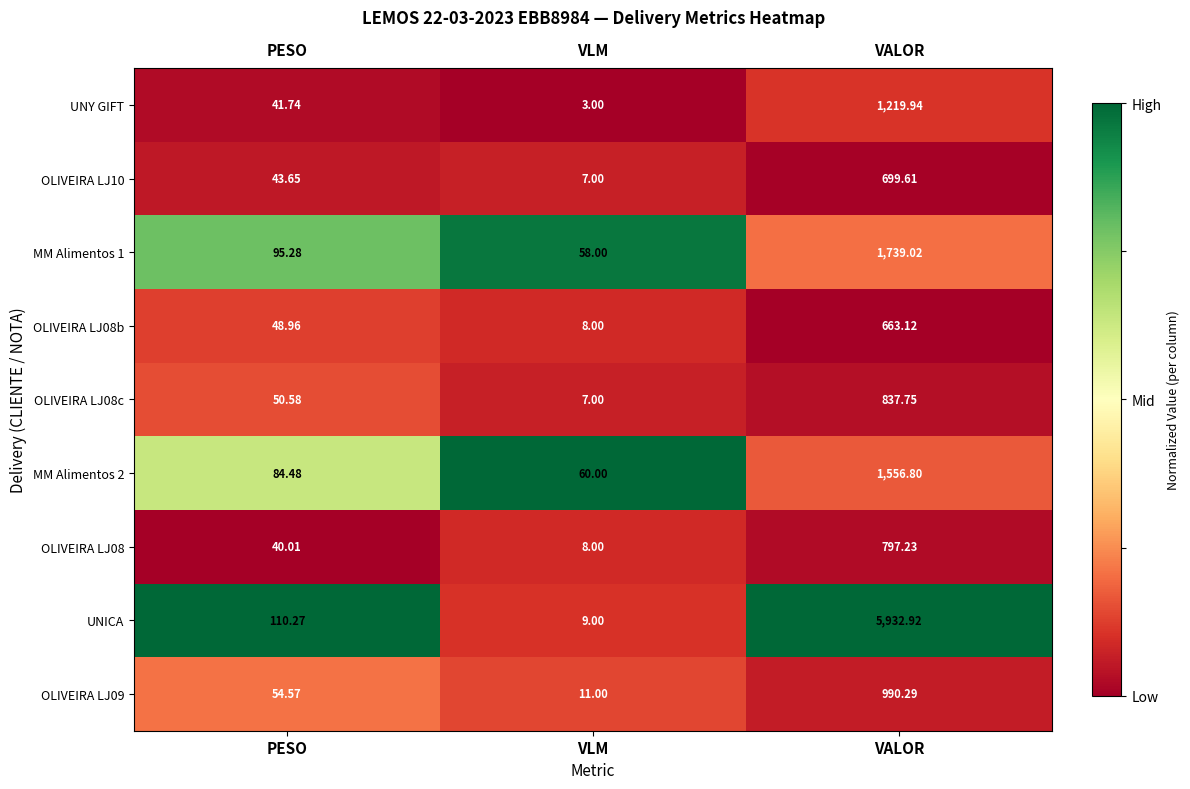

How many data points in UNY GIFT are less than 41?

1